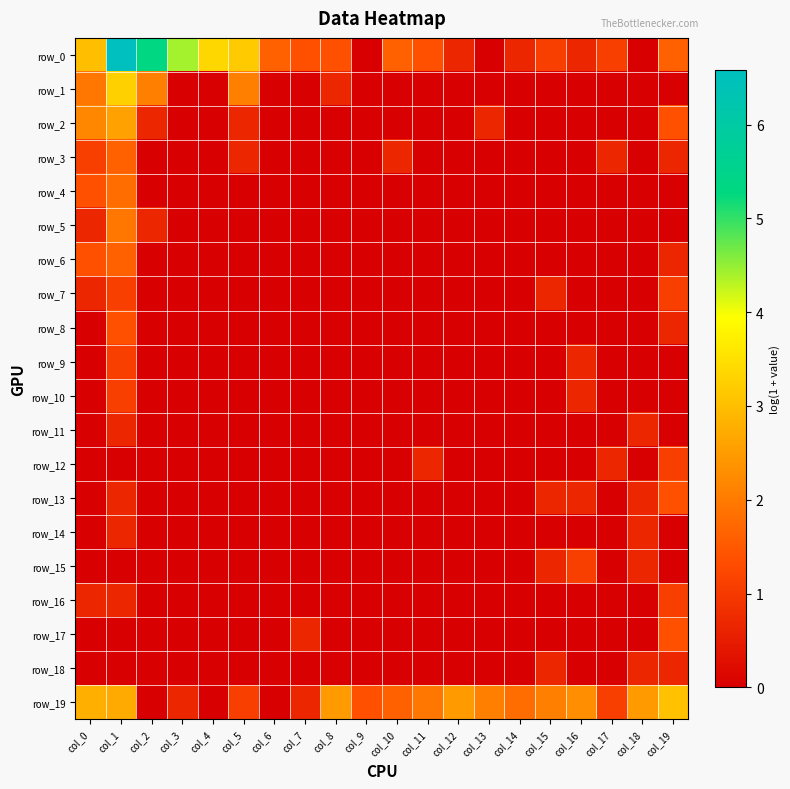

What is the spread (max minus min) of values at col_15?

2.1